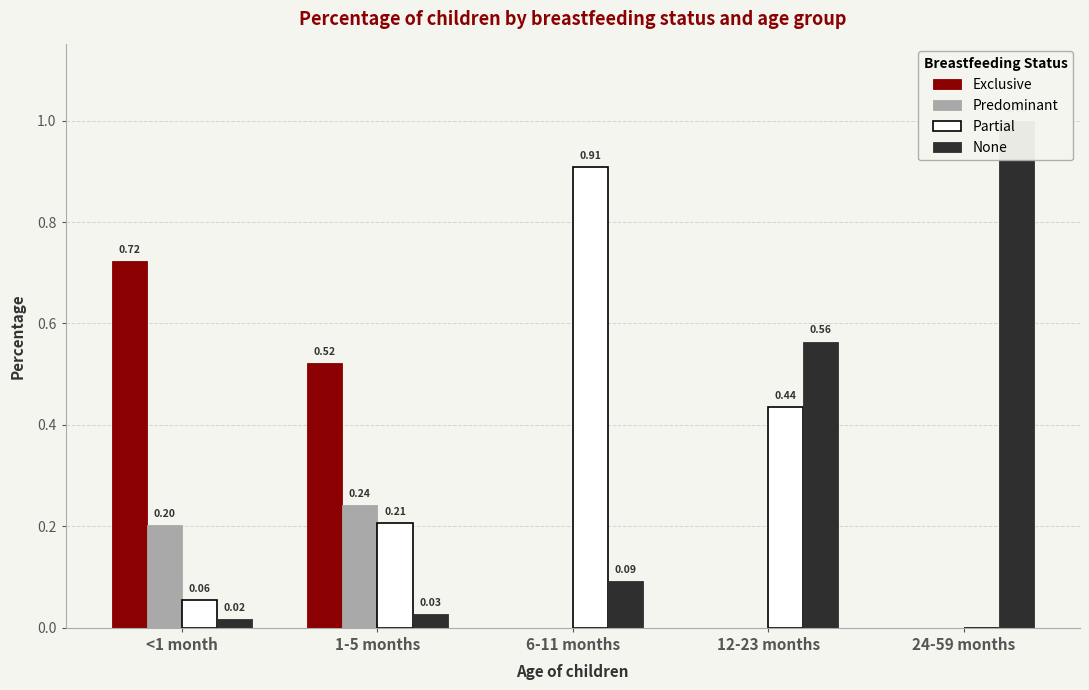

What is the label of the 1st bar from the right?

24-59 months